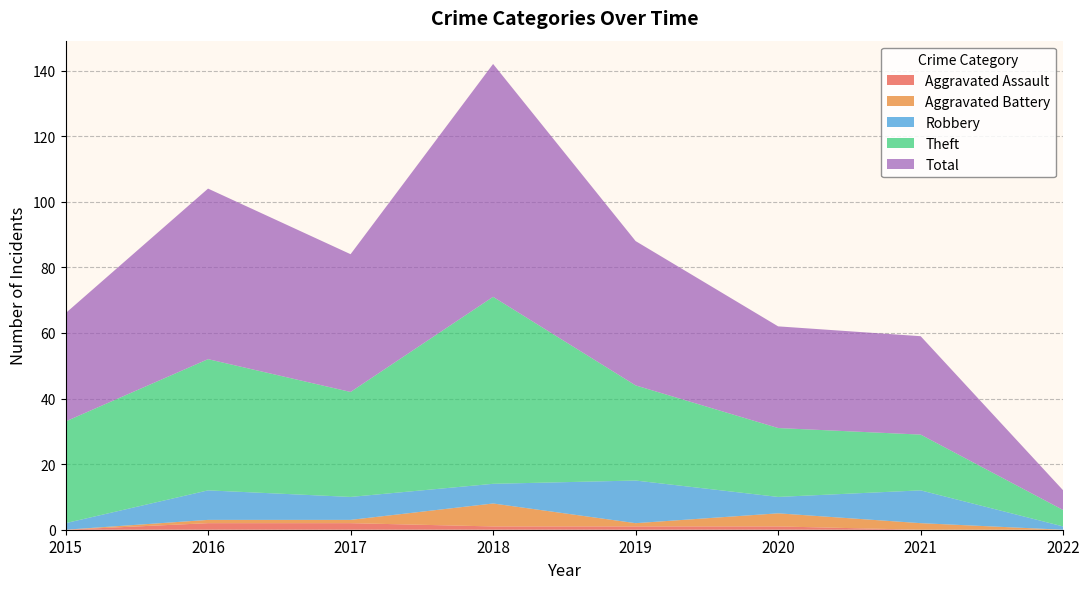

Reading left to right, what are all the values shown in this chart?

Aggravated Assault: 2015=0	2016=2	2017=2	2018=1	2019=1	2020=1	2021=0	2022=0
Aggravated Battery: 2015=0	2016=1	2017=1	2018=7	2019=1	2020=4	2021=2	2022=0
Robbery: 2015=2	2016=9	2017=7	2018=6	2019=13	2020=5	2021=10	2022=1
Theft: 2015=31	2016=40	2017=32	2018=57	2019=29	2020=21	2021=17	2022=5
Total: 2015=33	2016=52	2017=42	2018=71	2019=44	2020=31	2021=30	2022=6